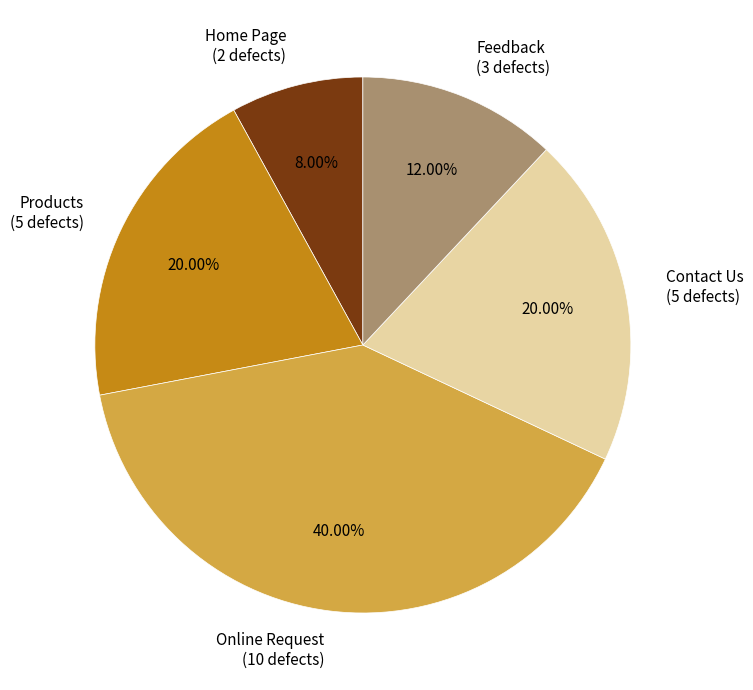

Between Feedback and Online Request, which is larger?

Online Request